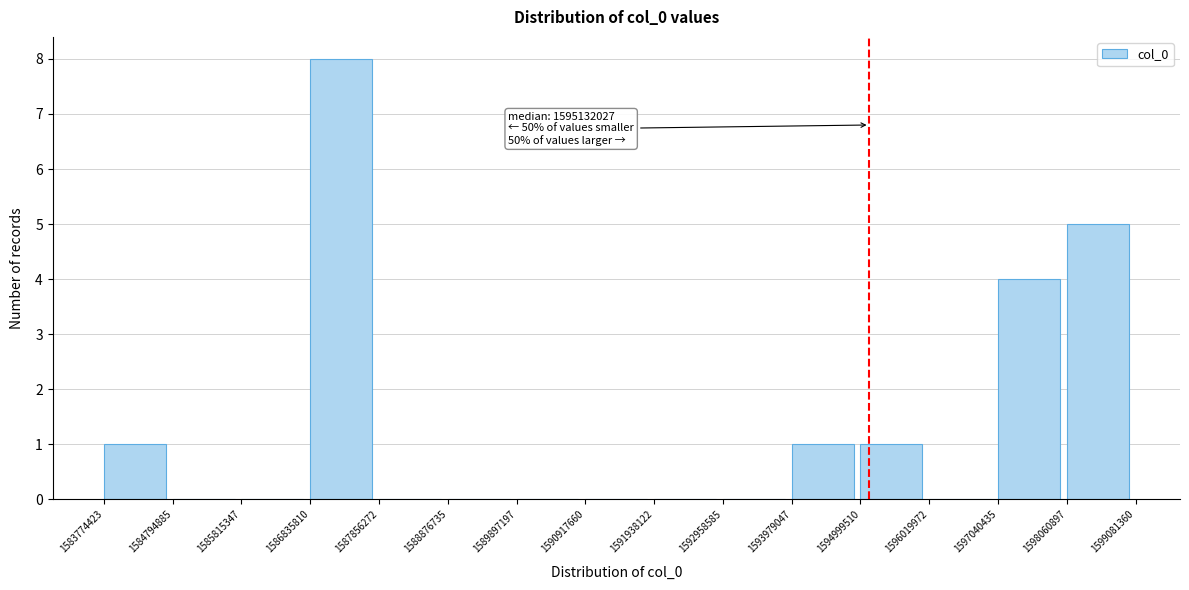

Which range on the x-axis has the tallest bar?

1586835810 to 1587856272